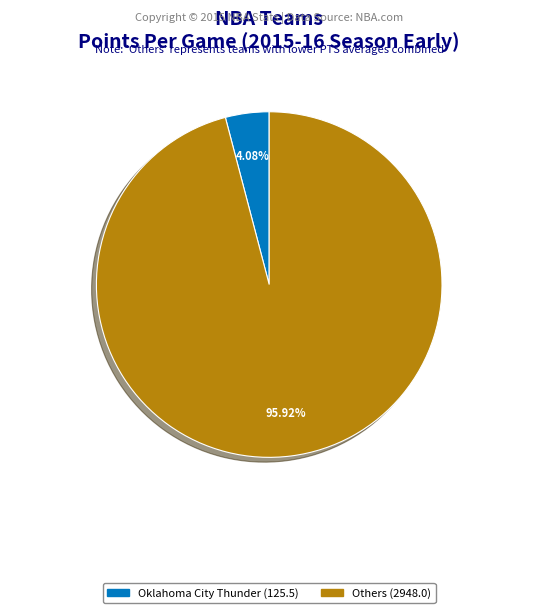

To the nearest percent, what is the average slice percentage?

50%